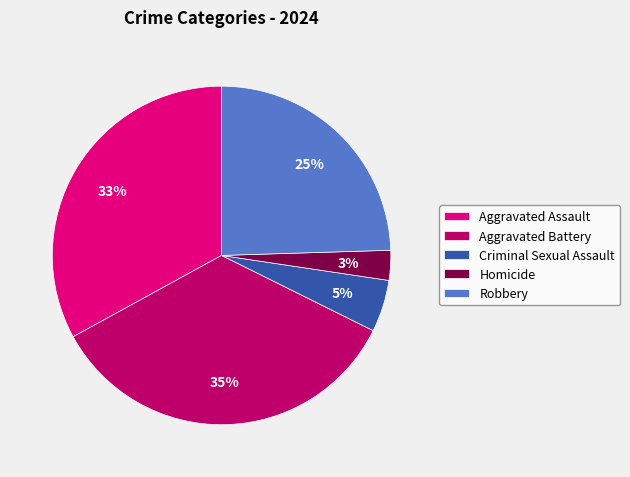

Does Aggravated Battery account for over 50% of the chart?

No